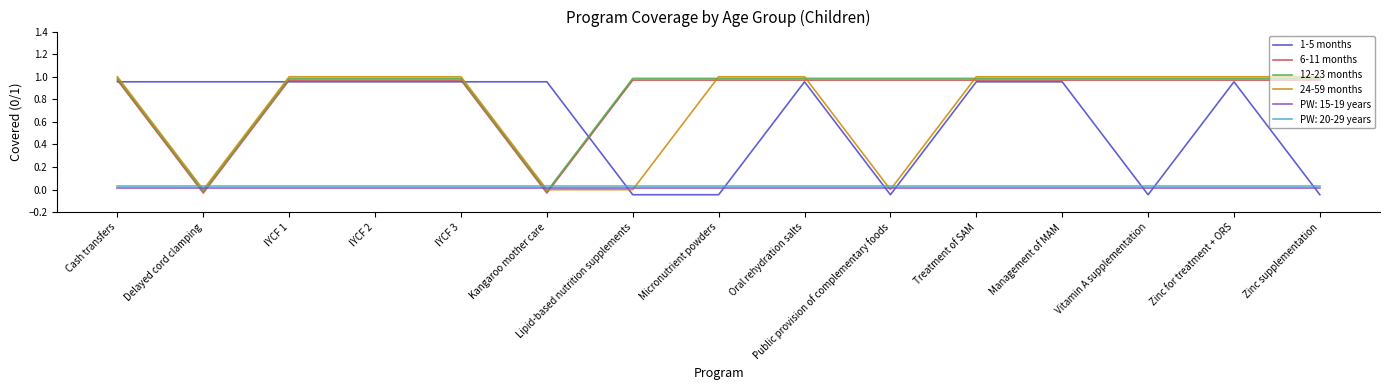

What is the label of the 11th point from the left?

Treatment of SAM